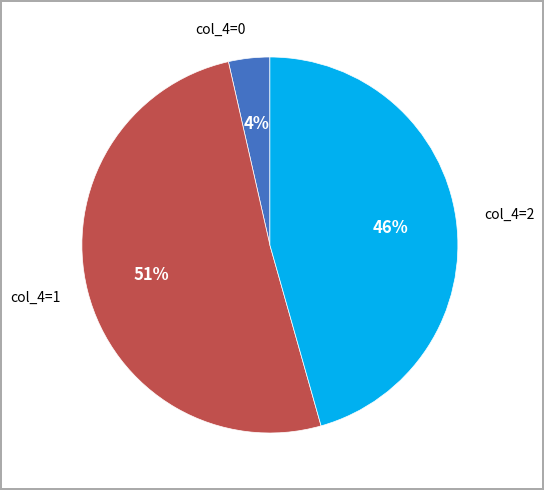

To the nearest percent, what portion does col_4=2 represent?

46%